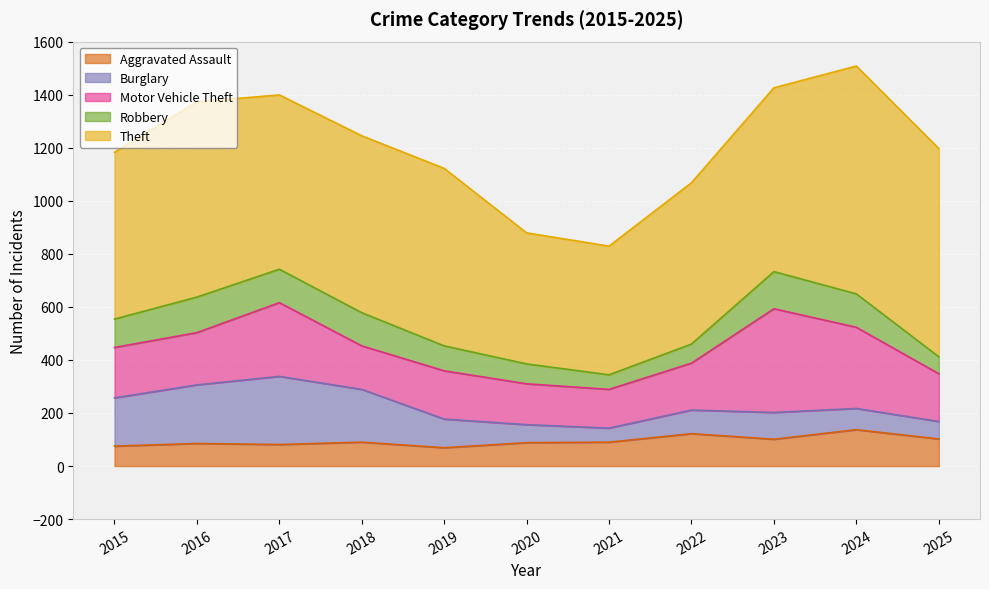

True or false: Robbery and Motor Vehicle Theft cross at least once.

False